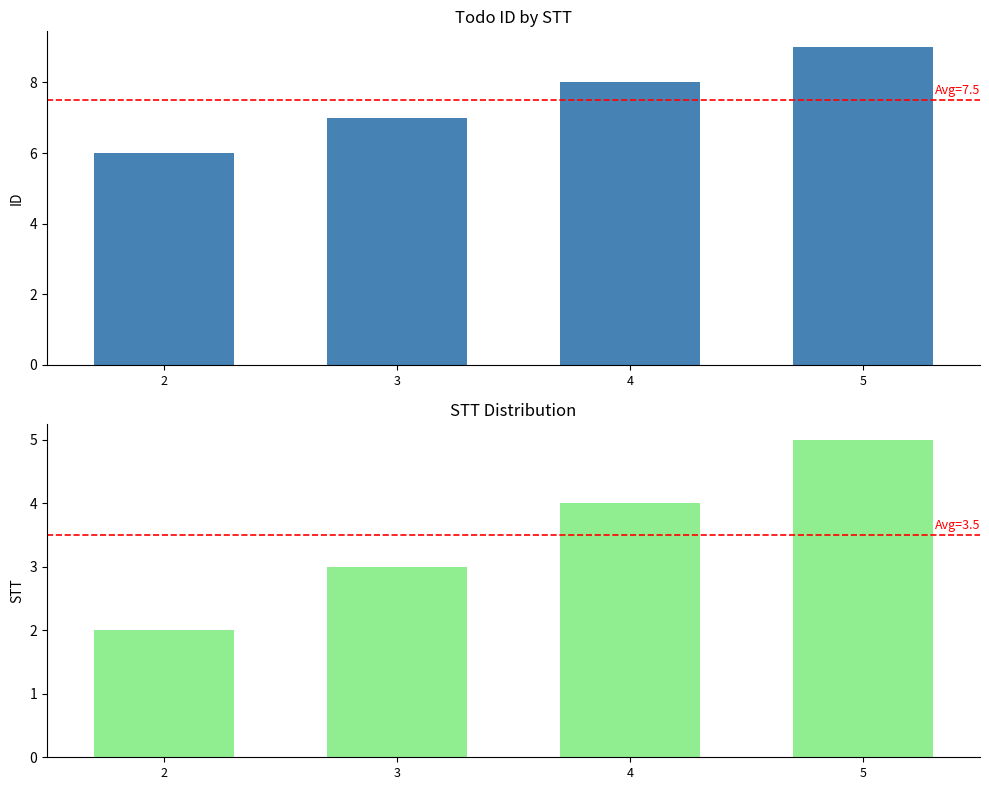

Does the chart contain stacked bars?

No